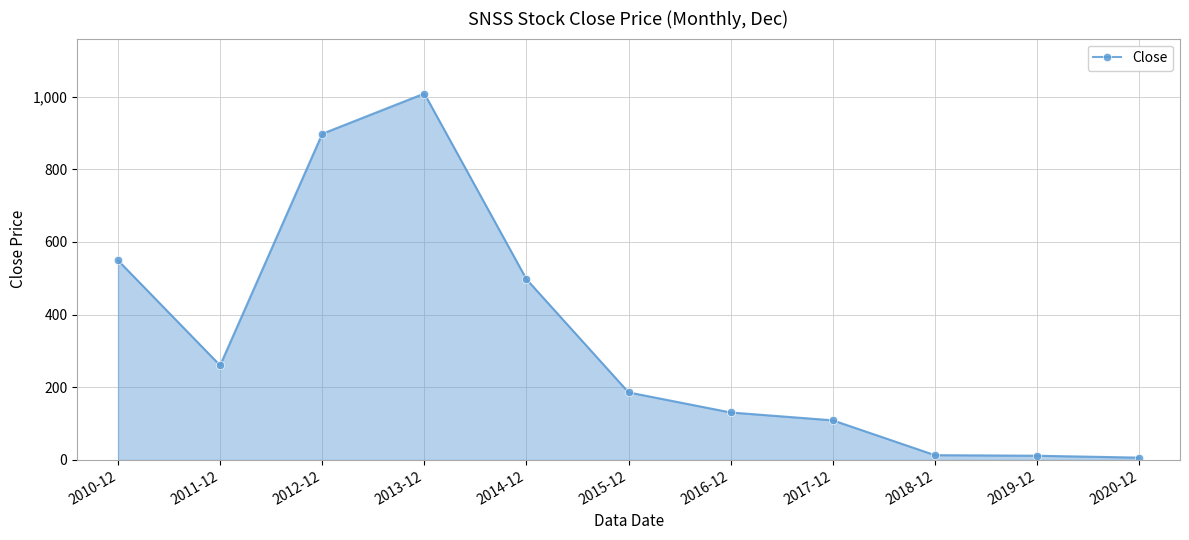

The chart shows a value of 296.3 at 2010-12. True or false?

False